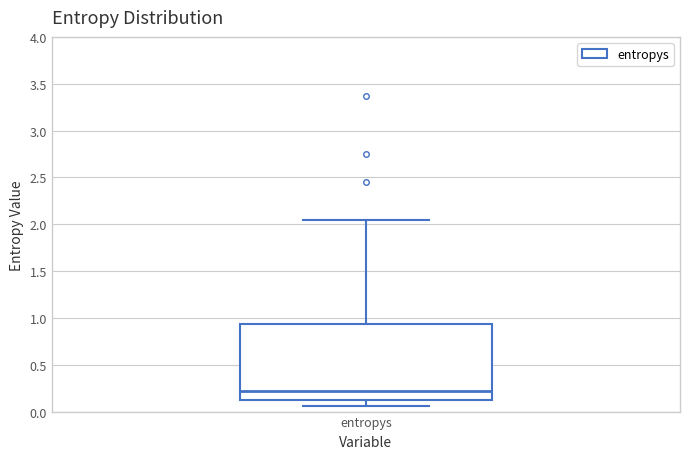

Transcribe this box plot: give where the median line is, the range the box spans, and where the two whiskers end, as read against the y-axis. The values are not printed on the chart, so give them approximately, as read against the axis.

median 0.20, box 0.15 to 0.95, whiskers 0.05 to 2.05